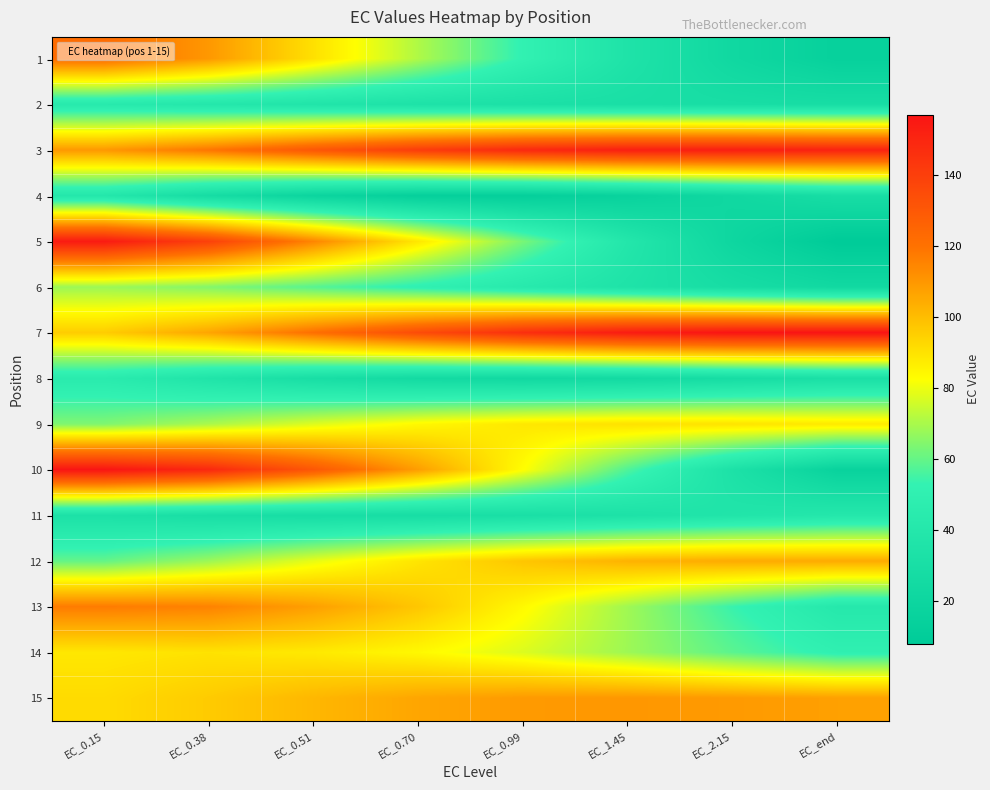

Reading right to left, what are all the values shown in this chart?

1: EC_end=14.4	EC_2.15=22.7	EC_1.45=35.3	EC_0.99=51.8	EC_0.70=70.7	EC_0.51=90.5	EC_0.38=109.7	EC_0.15=122.4
2: EC_end=28.8	EC_2.15=29.7	EC_1.45=30.8	EC_0.99=32.5	EC_0.70=34.6	EC_0.51=37.2	EC_0.38=40.1	EC_0.15=43.0
3: EC_end=151.4	EC_2.15=153.0	EC_1.45=152.6	EC_0.99=148.8	EC_0.70=141.1	EC_0.51=130.6	EC_0.38=118.9	EC_0.15=109.7
4: EC_end=29.0	EC_2.15=22.7	EC_1.45=16.3	EC_0.99=12.4	EC_0.70=13.1	EC_0.51=18.6	EC_0.38=27.8	EC_0.15=39.9
5: EC_end=7.9	EC_2.15=20.8	EC_1.45=39.4	EC_0.99=62.8	EC_0.70=88.7	EC_0.51=114.7	EC_0.38=139.3	EC_0.15=154.5
6: EC_end=23.6	EC_2.15=28.6	EC_1.45=35.3	EC_0.99=42.9	EC_0.70=50.7	EC_0.51=58.0	EC_0.38=64.5	EC_0.15=68.0
7: EC_end=157.0	EC_2.15=156.8	EC_1.45=153.8	EC_0.99=146.5	EC_0.70=135.1	EC_0.51=121.0	EC_0.38=106.2	EC_0.15=95.7
8: EC_end=31.9	EC_2.15=28.4	EC_1.45=25.1	EC_0.99=23.7	EC_0.70=25.3	EC_0.51=30.0	EC_0.38=36.9	EC_0.15=45.0
9: EC_end=88.0	EC_2.15=89.6	EC_1.45=90.2	EC_0.99=88.5	EC_0.70=84.0	EC_0.51=77.5	EC_0.38=70.0	EC_0.15=63.8
10: EC_end=16.4	EC_2.15=33.7	EC_1.45=56.8	EC_0.99=82.8	EC_0.70=108.1	EC_0.51=130.4	EC_0.38=149.0	EC_0.15=156.6
11: EC_end=40.3	EC_2.15=37.4	EC_1.45=34.0	EC_0.99=31.0	EC_0.70=29.3	EC_0.51=29.1	EC_0.38=30.3	EC_0.15=33.3
12: EC_end=104.8	EC_2.15=104.8	EC_1.45=102.8	EC_0.99=97.6	EC_0.70=89.4	EC_0.51=79.0	EC_0.38=68.0	EC_0.15=59.9
13: EC_end=41.6	EC_2.15=53.6	EC_1.45=68.5	EC_0.99=83.9	EC_0.70=97.3	EC_0.51=107.8	EC_0.38=115.5	EC_0.15=117.3
14: EC_end=50.3	EC_2.15=58.5	EC_1.45=68.2	EC_0.99=77.3	EC_0.70=84.0	EC_0.51=88.1	EC_0.38=90.0	EC_0.15=88.7
15: EC_end=107.5	EC_2.15=109.2	EC_1.45=110.0	EC_0.99=109.1	EC_0.70=106.0	EC_0.51=101.4	EC_0.38=96.1	EC_0.15=91.8